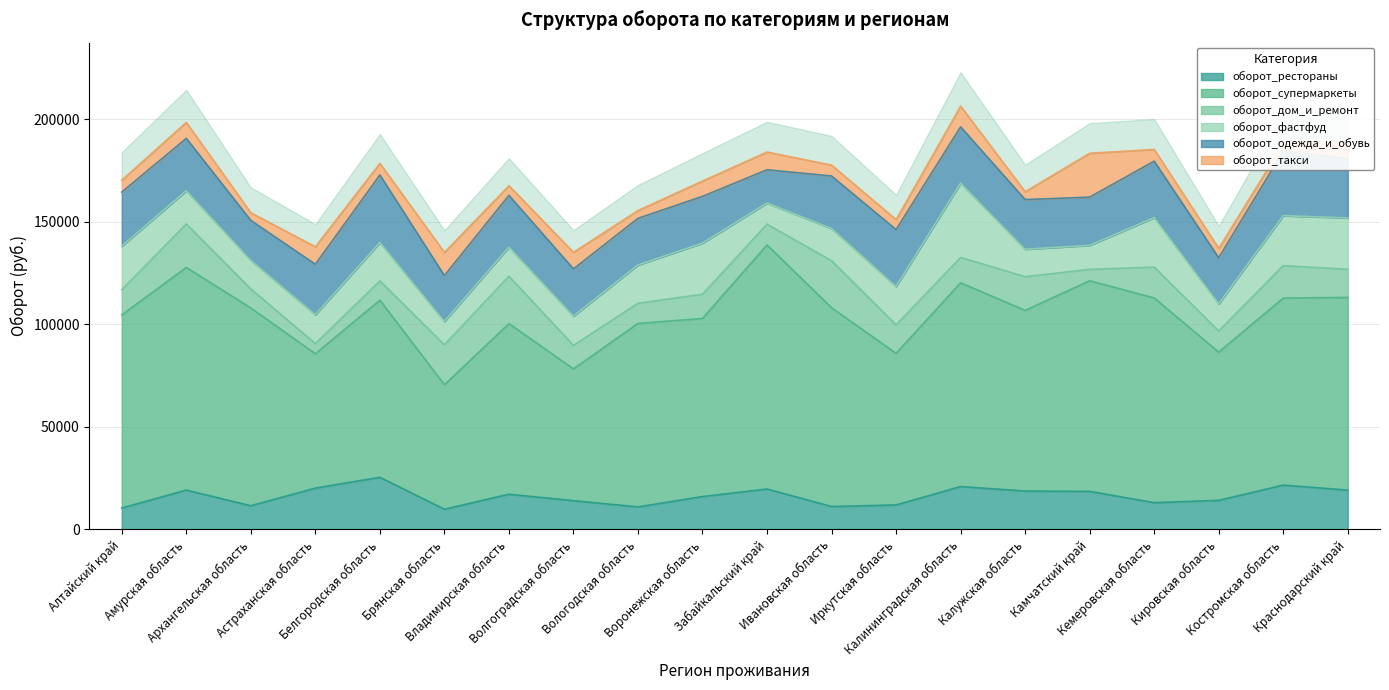

What is the sum of the оборот_одежда_и_обувь values at Белгородская область and Ивановская область?

58618.5